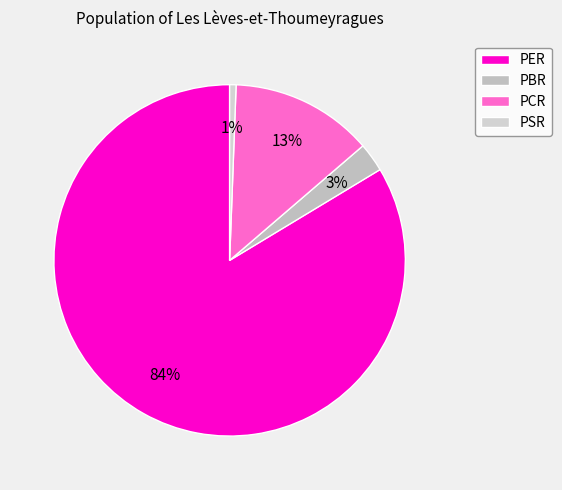

What is the ratio of the value at PCR to the value at PBR?

4.9